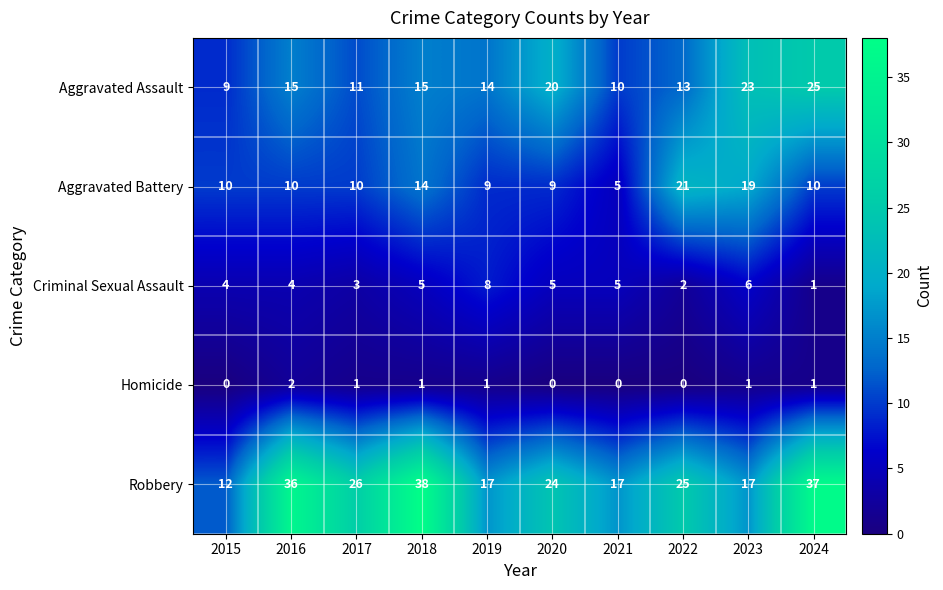

Is it true that Aggravated Battery equals 10 at 2024?

True